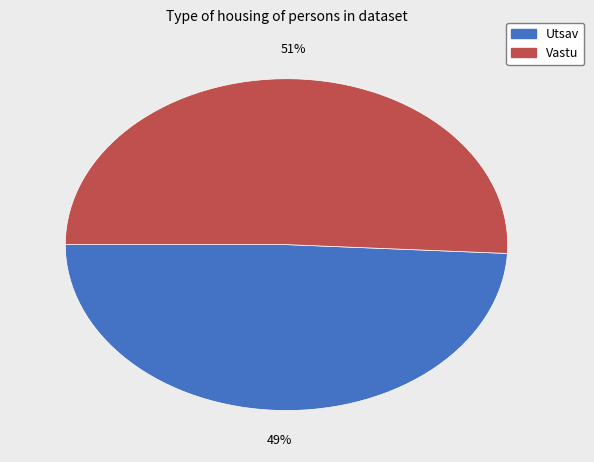

Does Vastu account for over 50% of the chart?

Yes